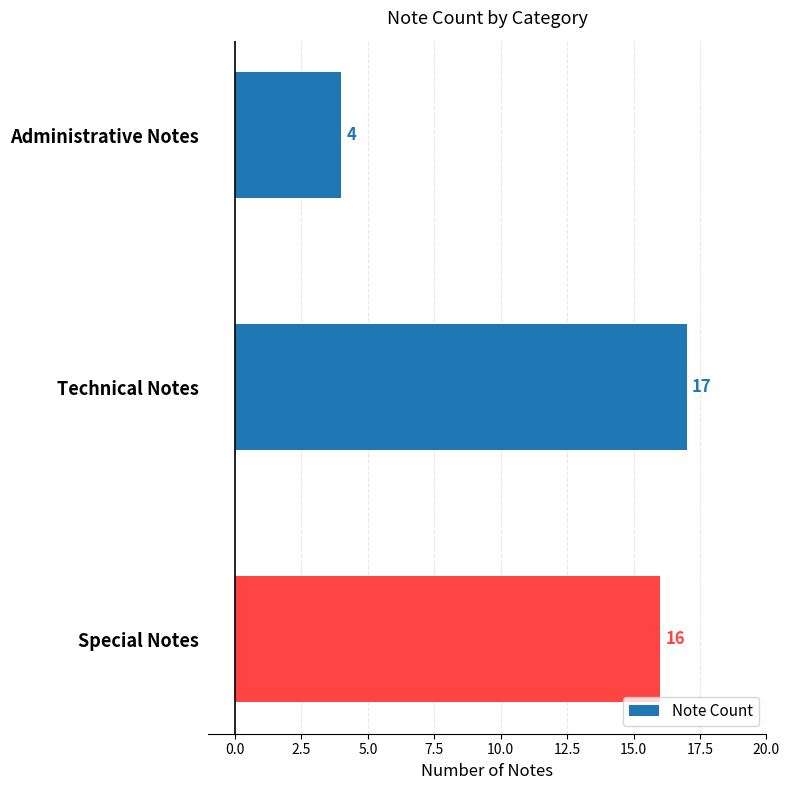

Between Special Notes and Administrative Notes, which is larger?

Special Notes